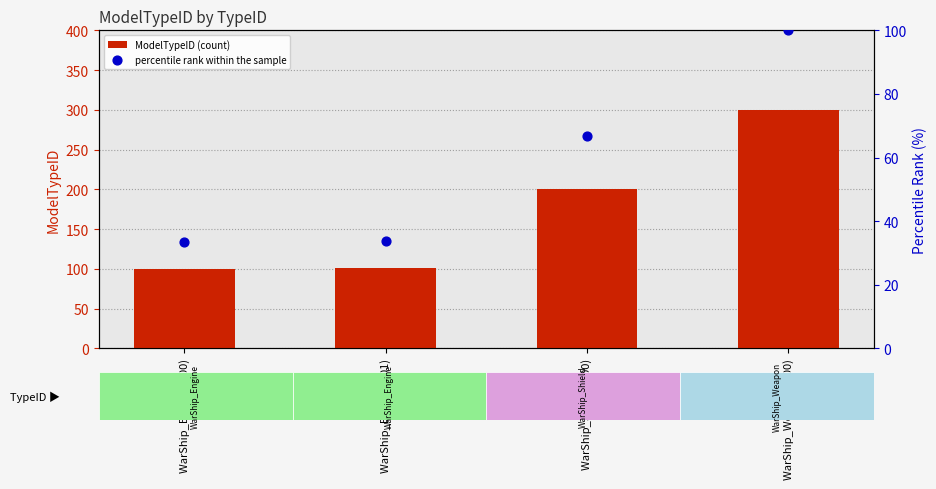

At which category is the sum across all series the highest?

WarShip_Weapon (300)